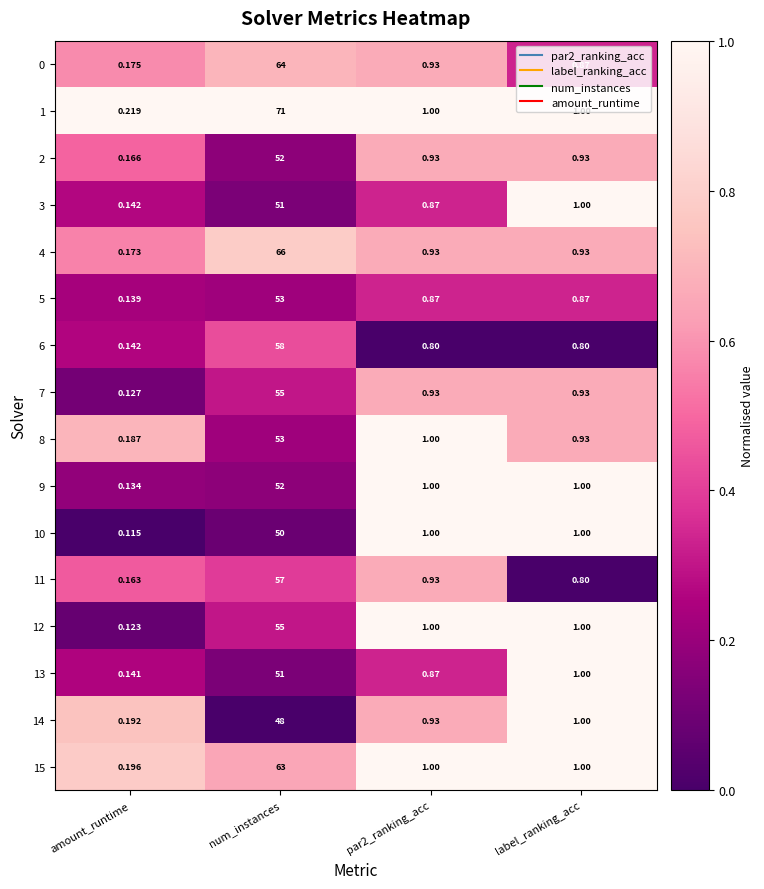

Which series has the largest total across all categories?

1